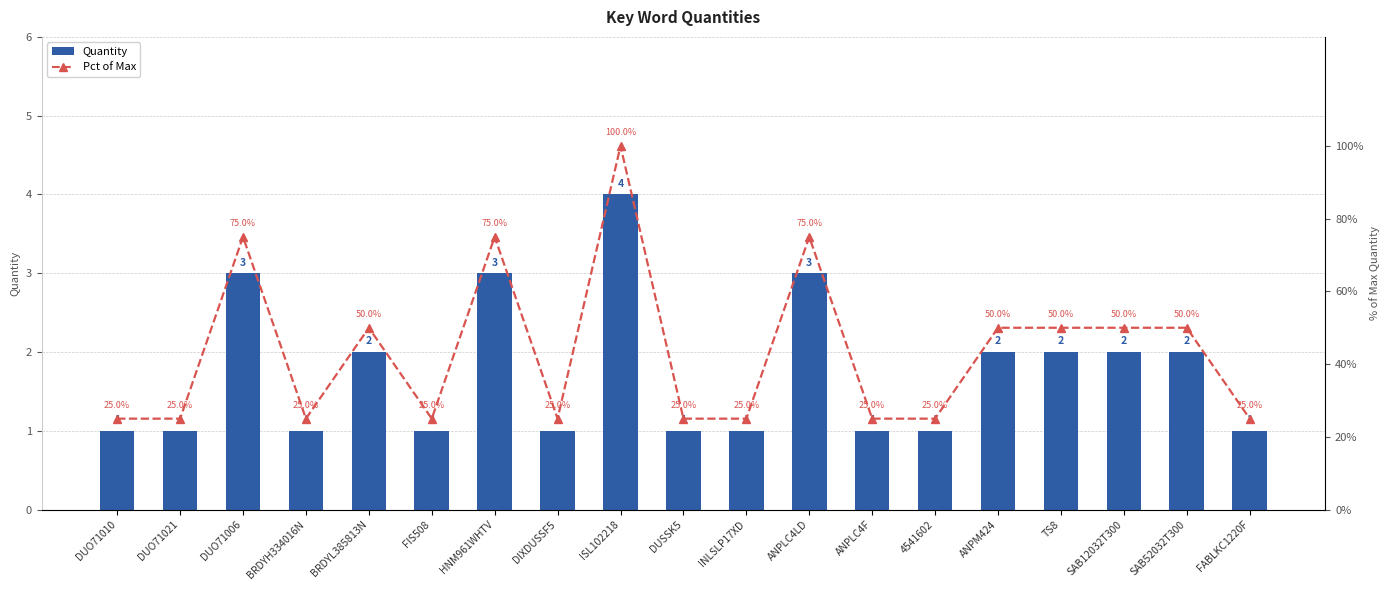

Rank the categories by Pct of Max value from lowest to highest.

DUO71010, DUO71021, BRDYH334016N, FIS508, DIXDUSSF5, DUSSK5, INLSLP17XD, ANPLC4F, 4541602, FABLKC1220F, BRDYL385813N, ANPM424, TS8, SAB12032T300, SAB52032T300, DUO71006, HNM961WHTV, ANPLC4LD, ISL102218